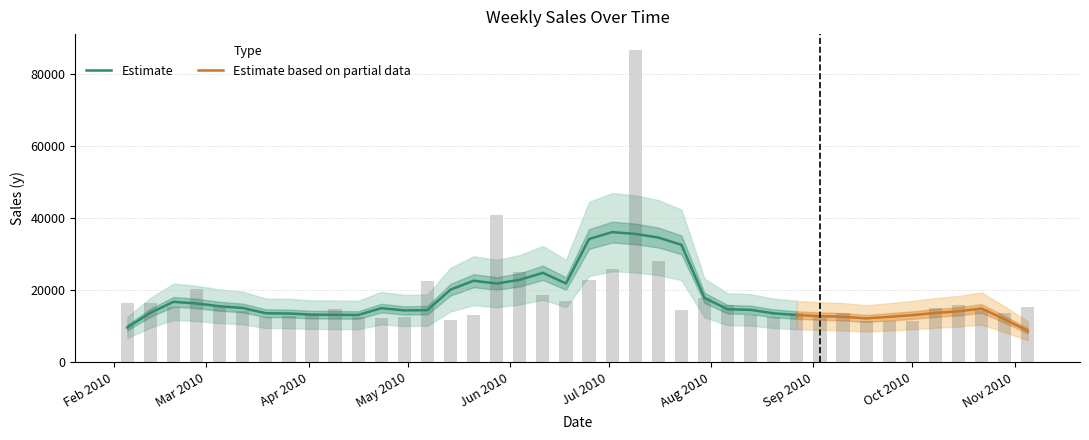

Between 2010-06-18 and 2010-08-27, which is larger?

2010-06-18